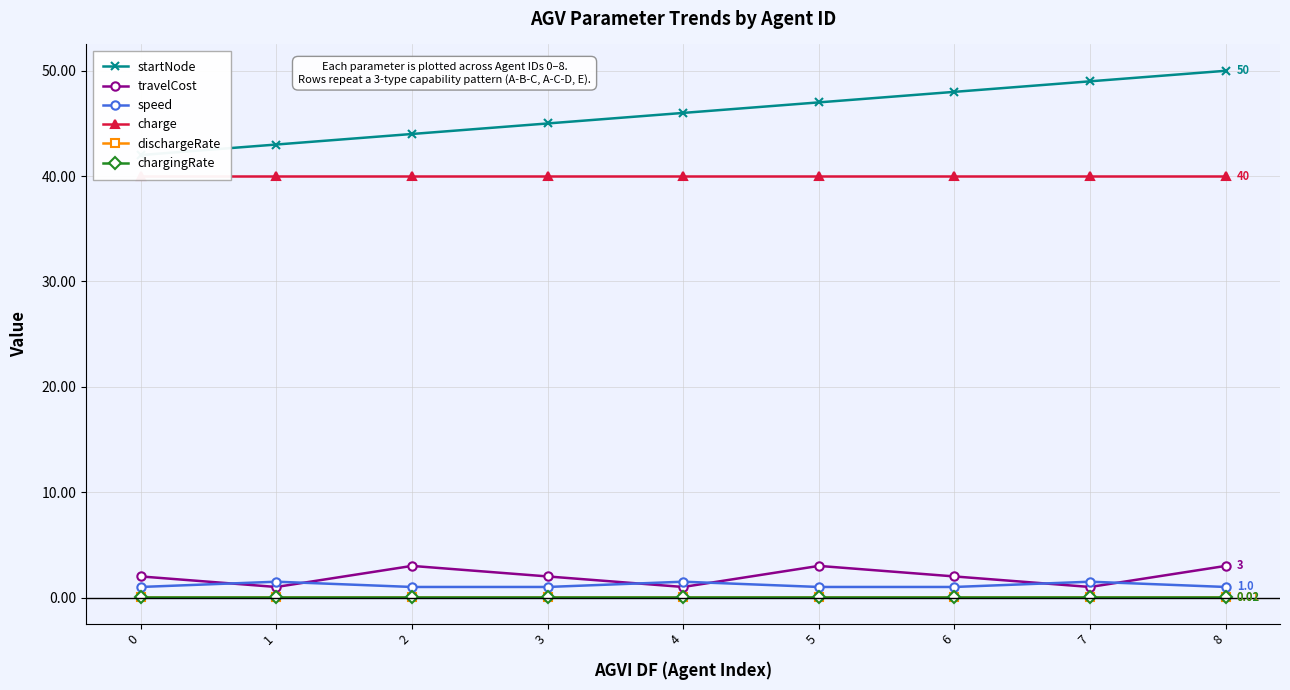

Between which two adjacent categories do travelCost and speed first intersect?

0 and 1